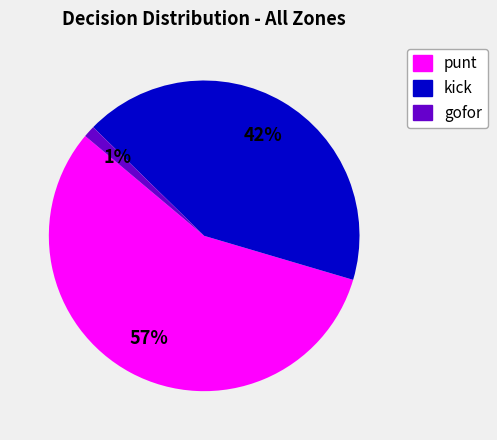

Combined, do kick and gofor account for over 50%?

No